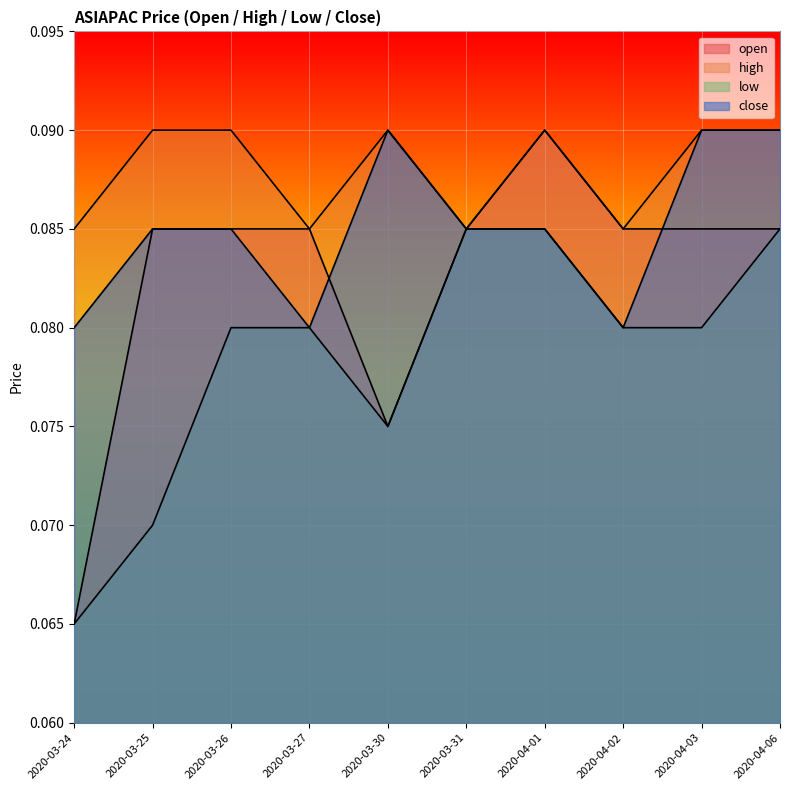

True or false: low has more than 1 interior local peaks.

False